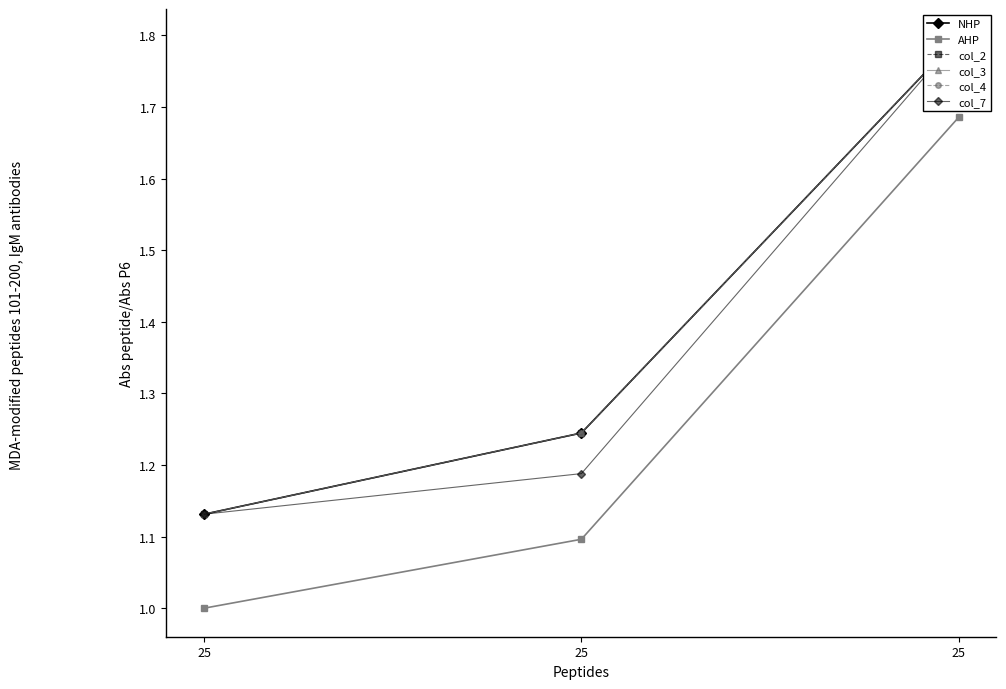

Which series has the largest range (max minus min)?

AHP